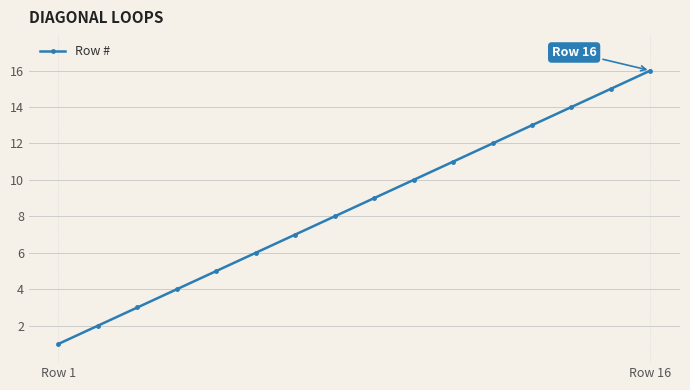

True or false: the data has more than 2 interior local peaks.

False